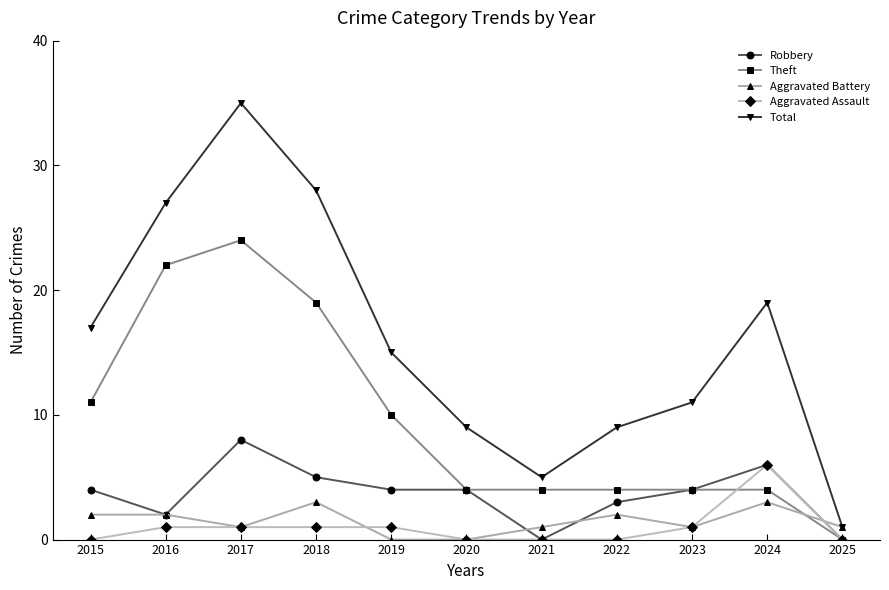

Reading left to right, extract all data points from this chart.

Robbery: 2015=4	2016=2	2017=8	2018=5	2019=4	2020=4	2021=0	2022=3	2023=4	2024=6	2025=0
Theft: 2015=11	2016=22	2017=24	2018=19	2019=10	2020=4	2021=4	2022=4	2023=4	2024=4	2025=0
Aggravated Battery: 2015=2	2016=2	2017=1	2018=3	2019=0	2020=0	2021=1	2022=2	2023=1	2024=3	2025=1
Aggravated Assault: 2015=0	2016=1	2017=1	2018=1	2019=1	2020=0	2021=0	2022=0	2023=1	2024=6	2025=0
Total: 2015=17	2016=27	2017=35	2018=28	2019=15	2020=9	2021=5	2022=9	2023=11	2024=19	2025=1